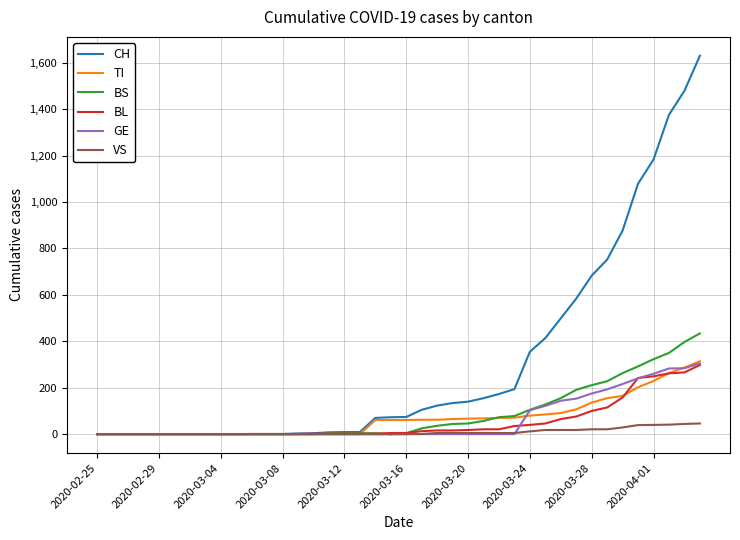

Does the chart display data point markers on the line(s)?

No